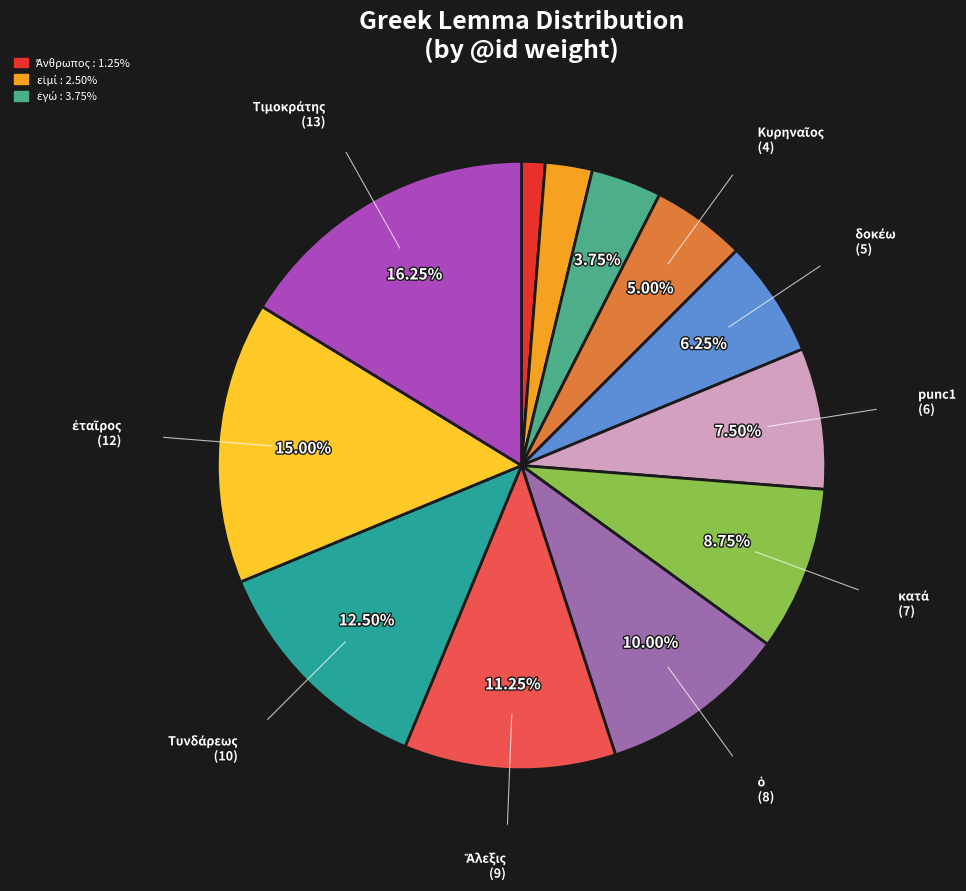

Is there any slice that represents more than half of the pie?

No